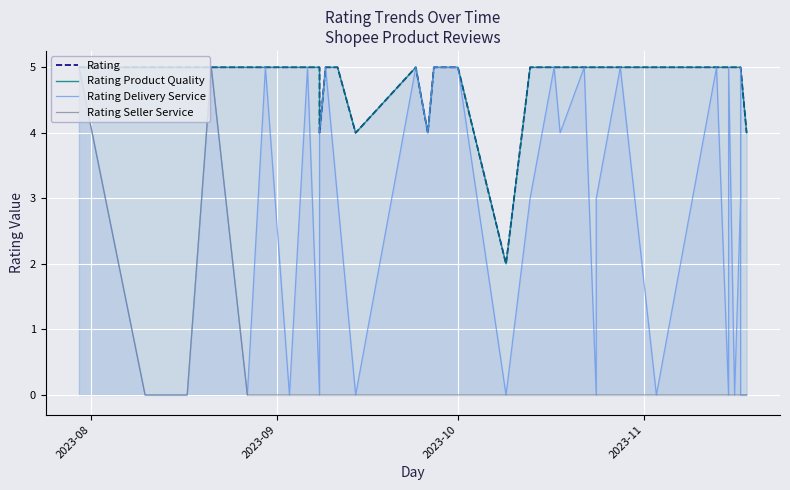

Where does the Rating Delivery Service series first go above 3?

2023-08